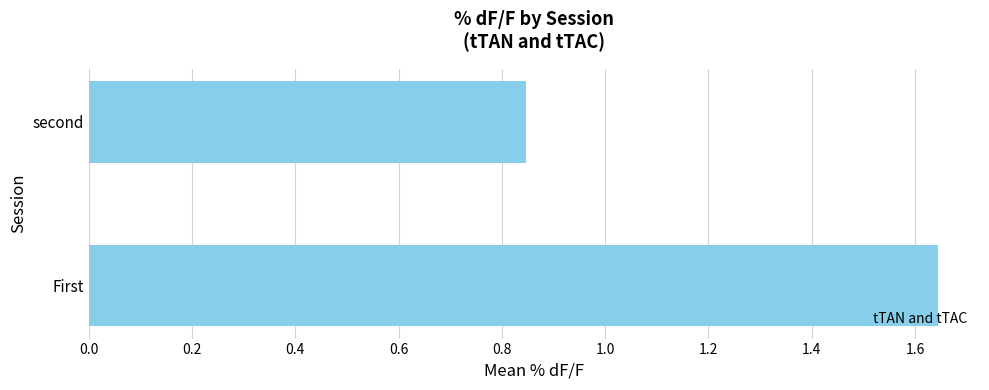

What is the average value?

1.2